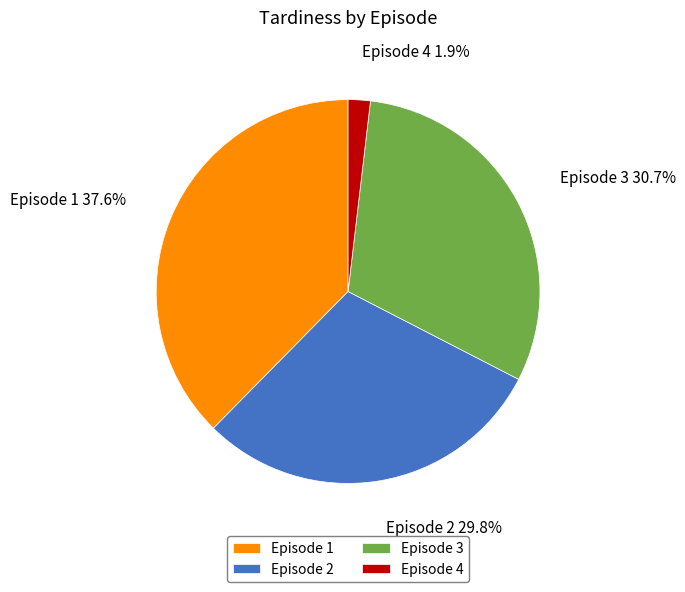

What is the smallest slice in the pie chart?

Episode 4